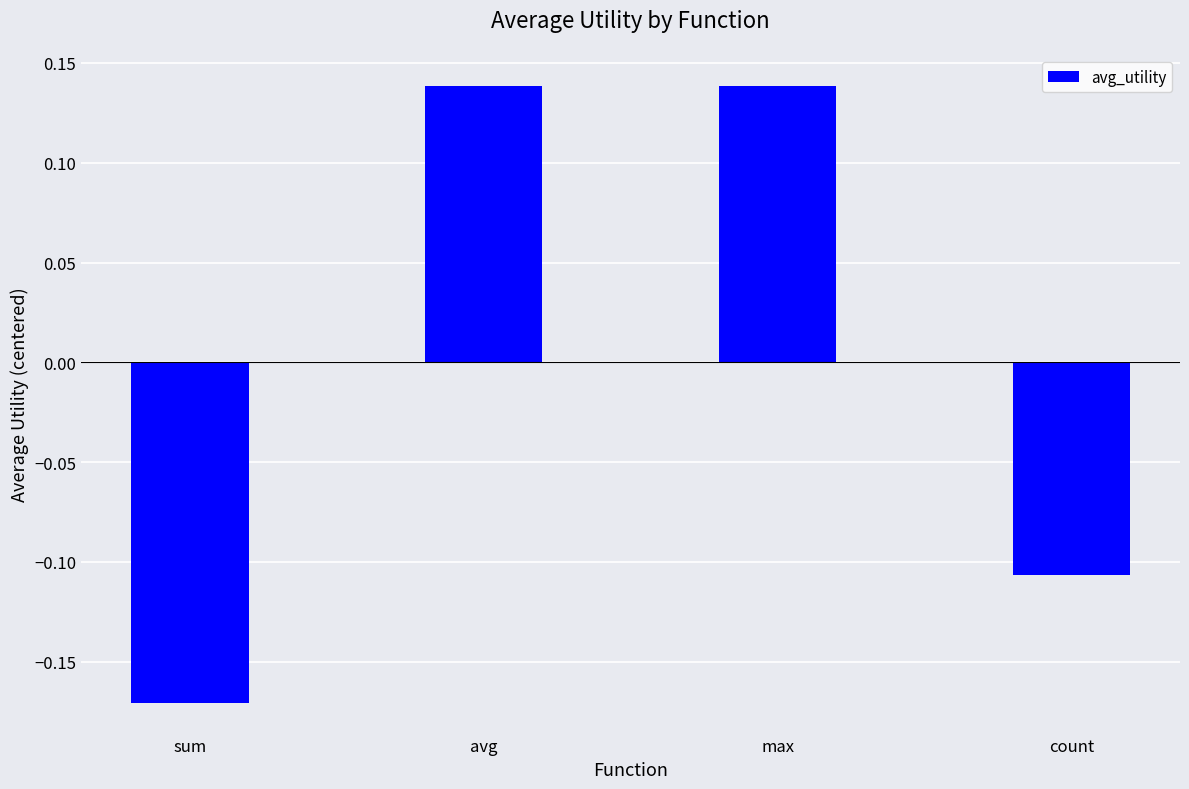

Which category has the lowest value across all series?

sum